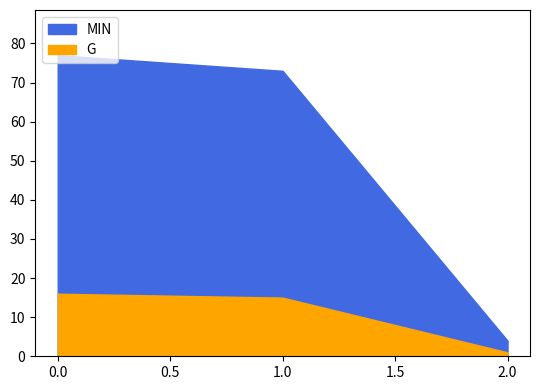

Which series has the largest range (max minus min)?

MIN